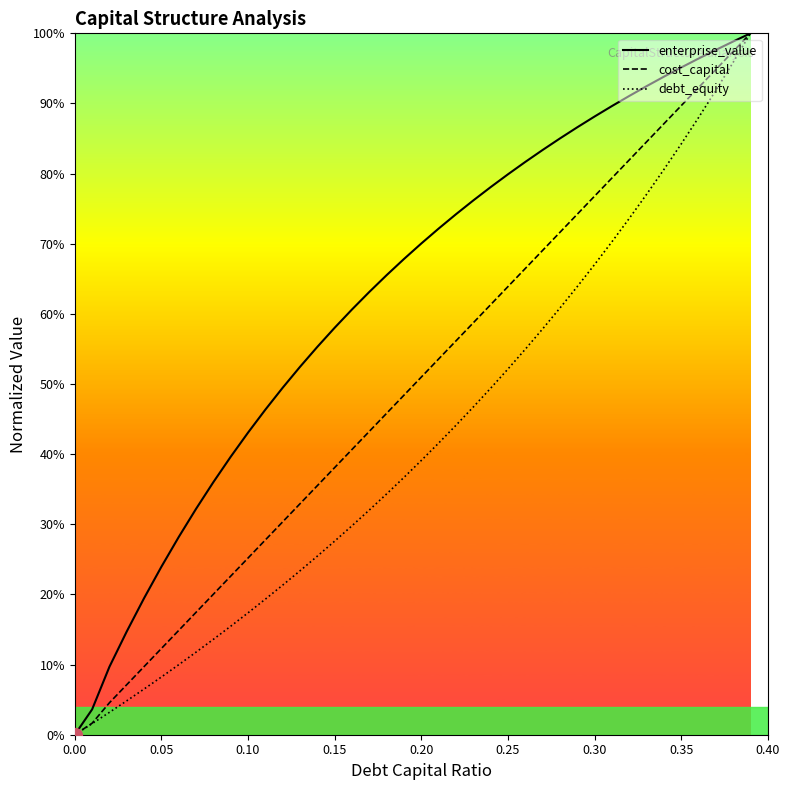

What is the difference between the second highest and minimum values in the enterprise_value series?

1.0